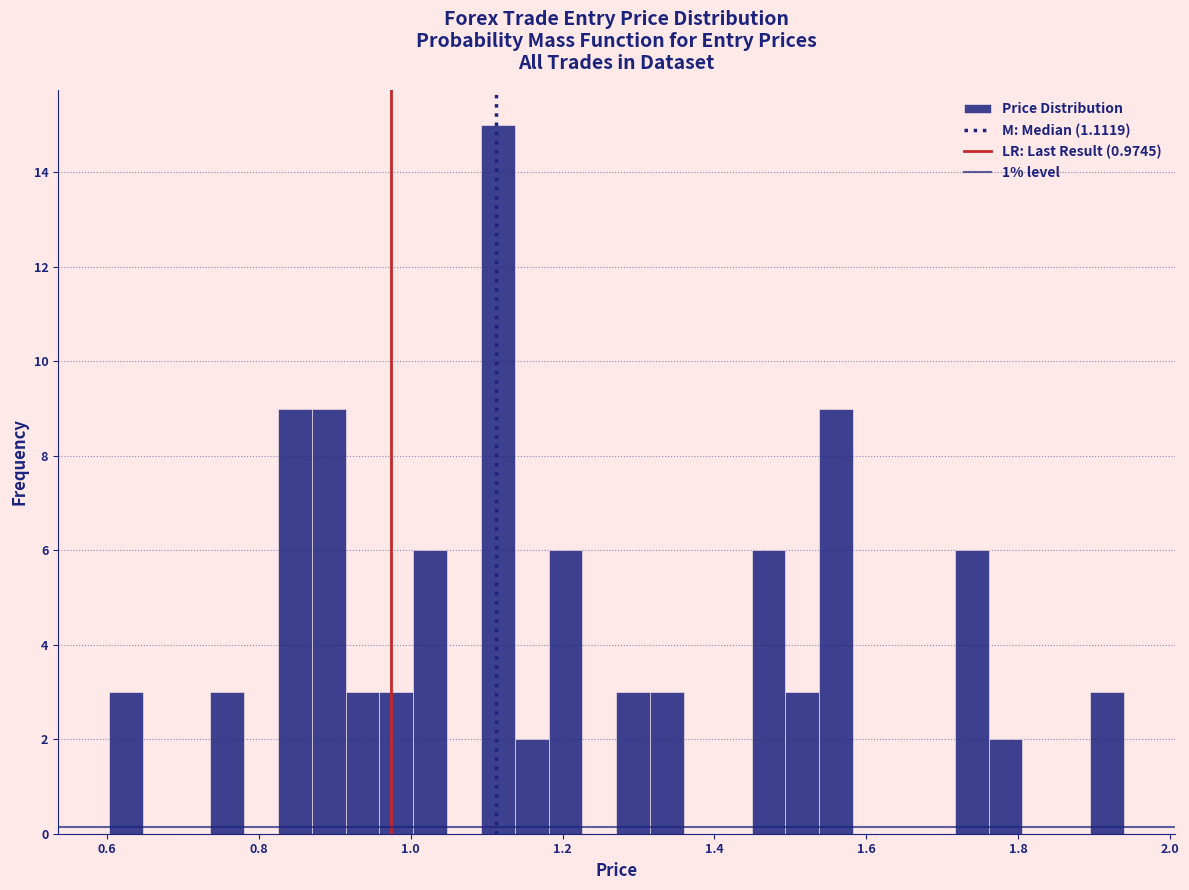

Read against the x-axis, roughly where is the centre of the tallest bar?

1.12